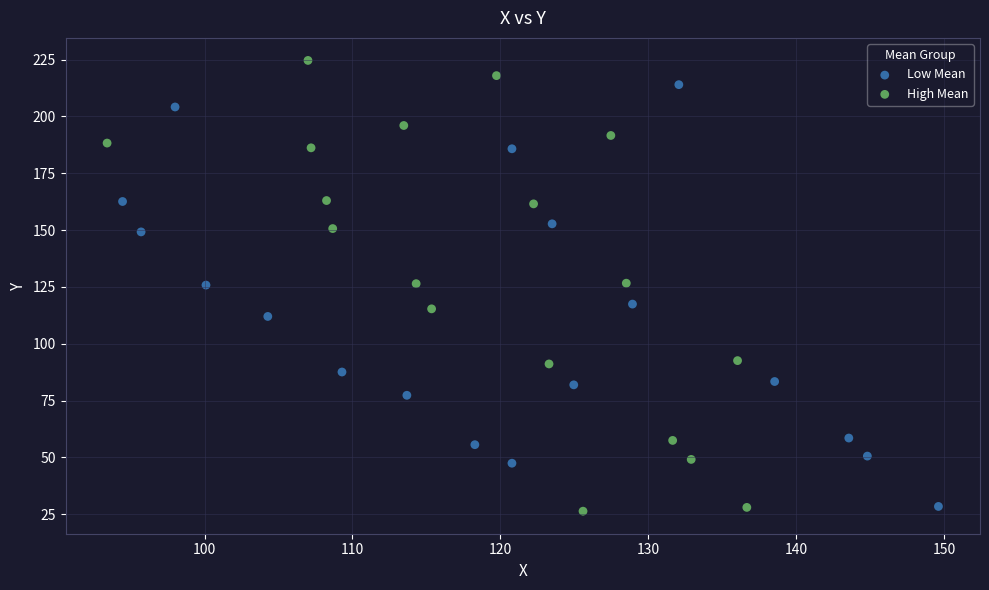

Which series reaches the maximum Y coordinate?

High Mean